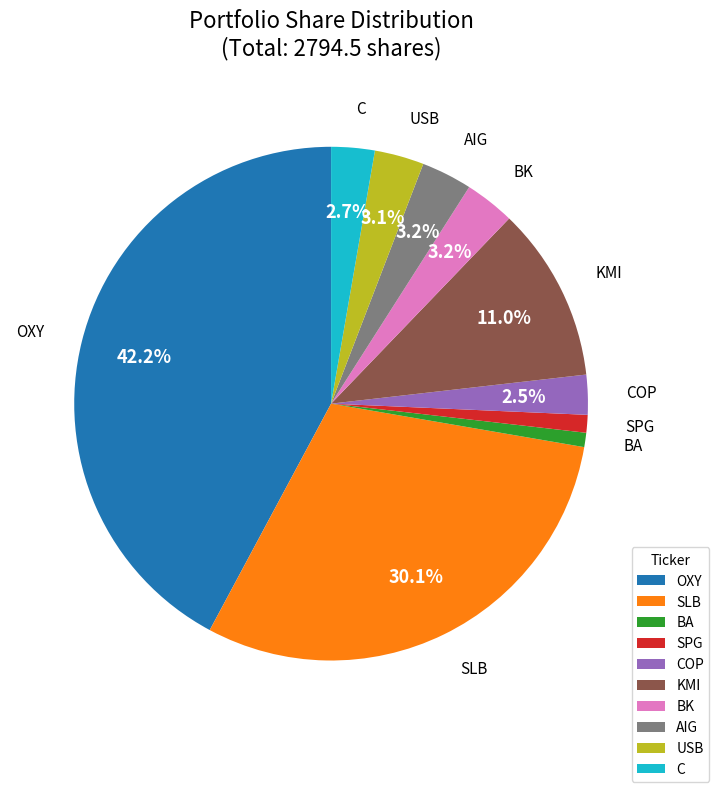

To the nearest percent, what is the difference between the largest and smallest slice percentages?

41%